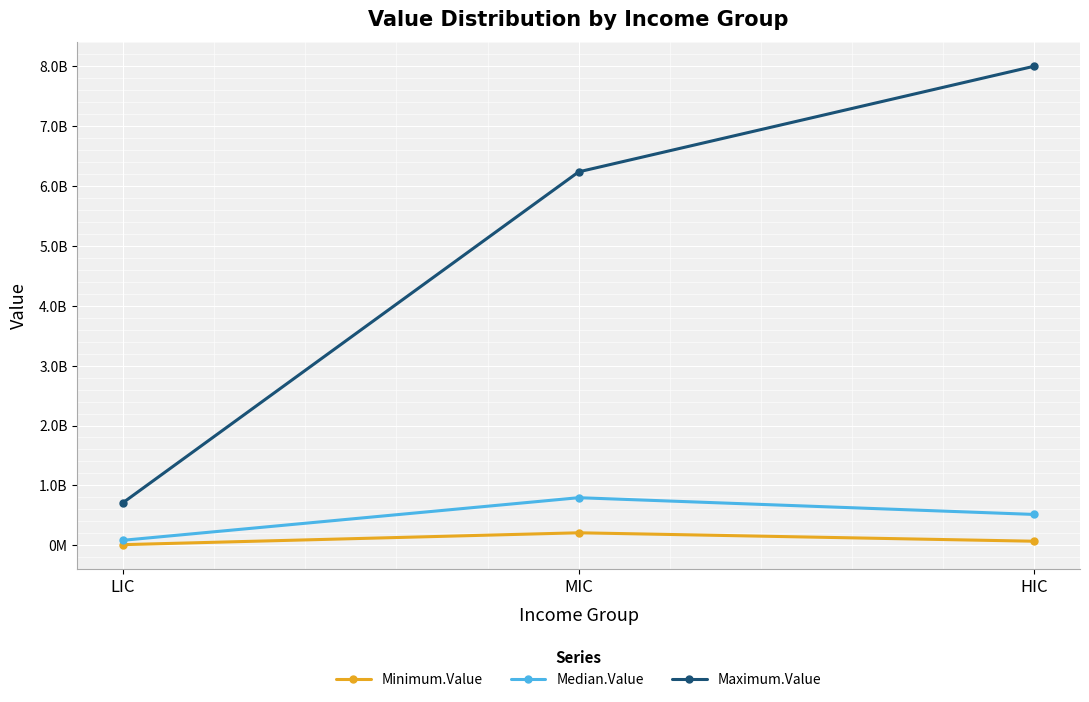

What is the average value of the Maximum.Value series?

4982515720.8